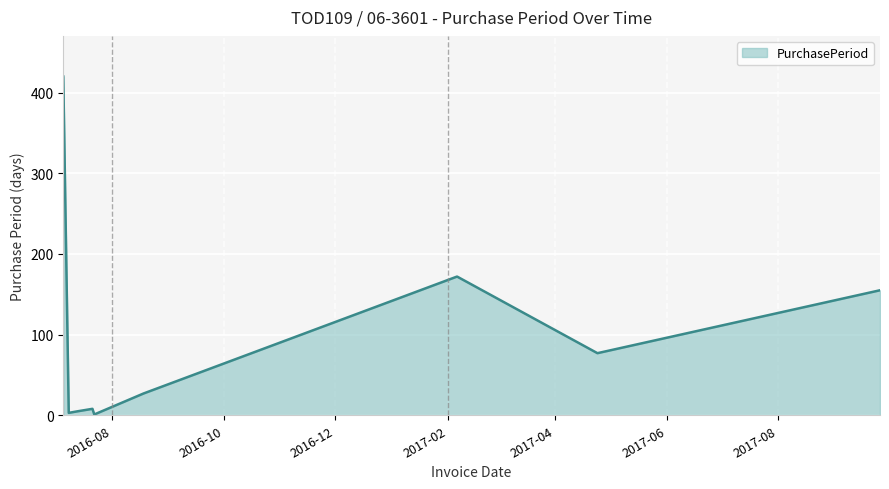

How many lines are shown in the chart?

1